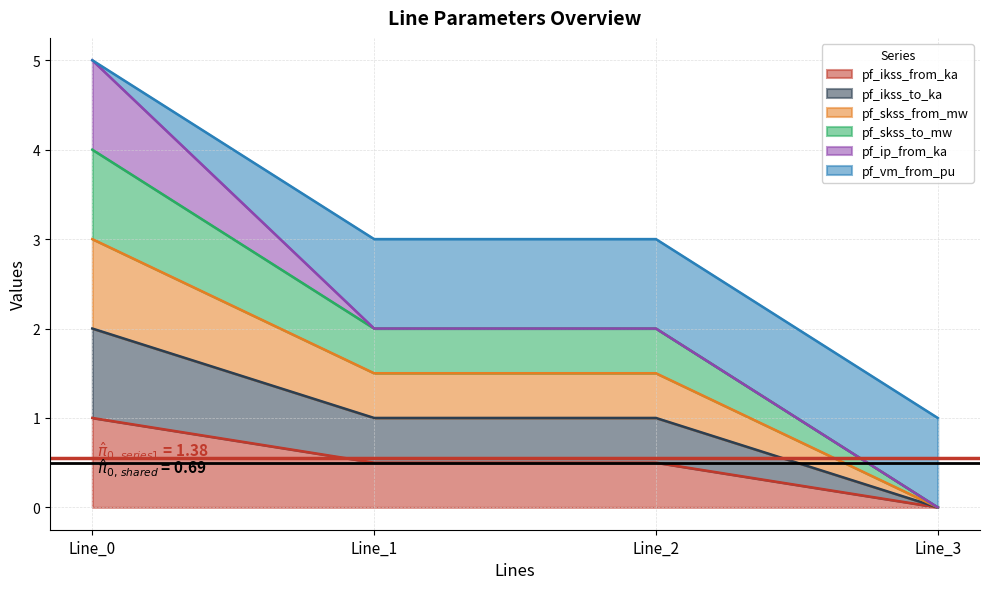

How many lines are shown in the chart?

6